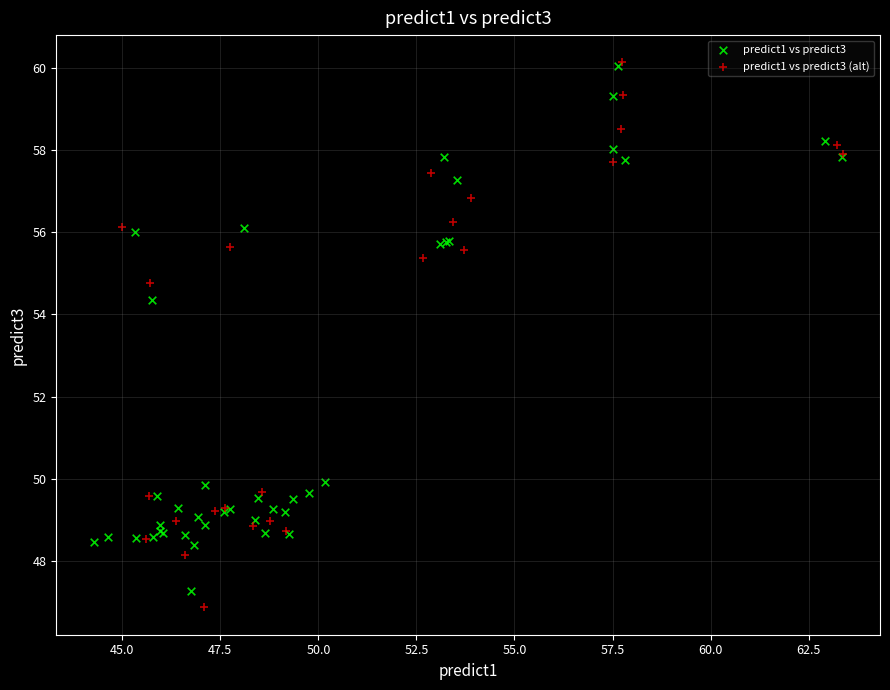

Which series has the largest Y range (max minus min)?

predict1 vs predict3 (alt)